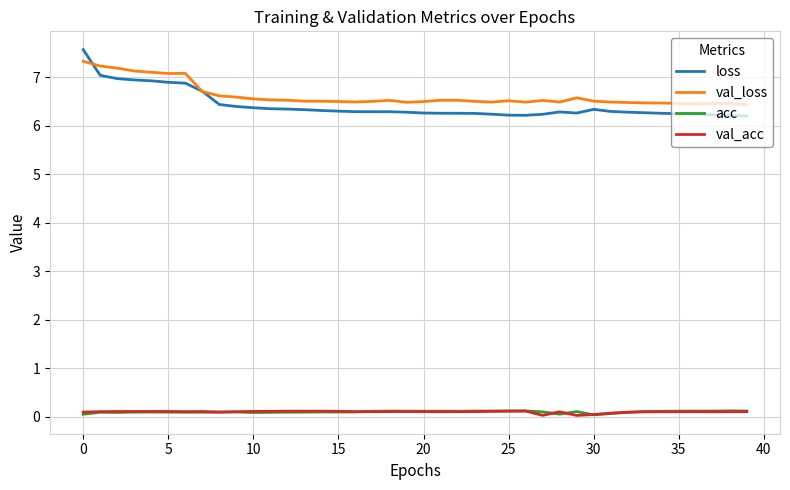

Which series has the widest spread of values?

loss